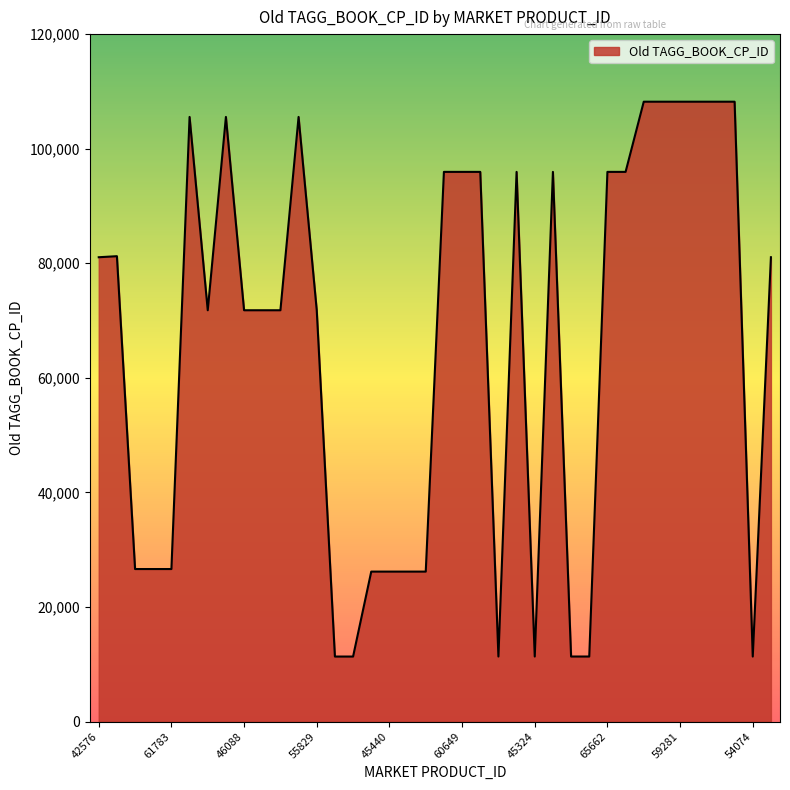

What is the greatest value displayed?

108203